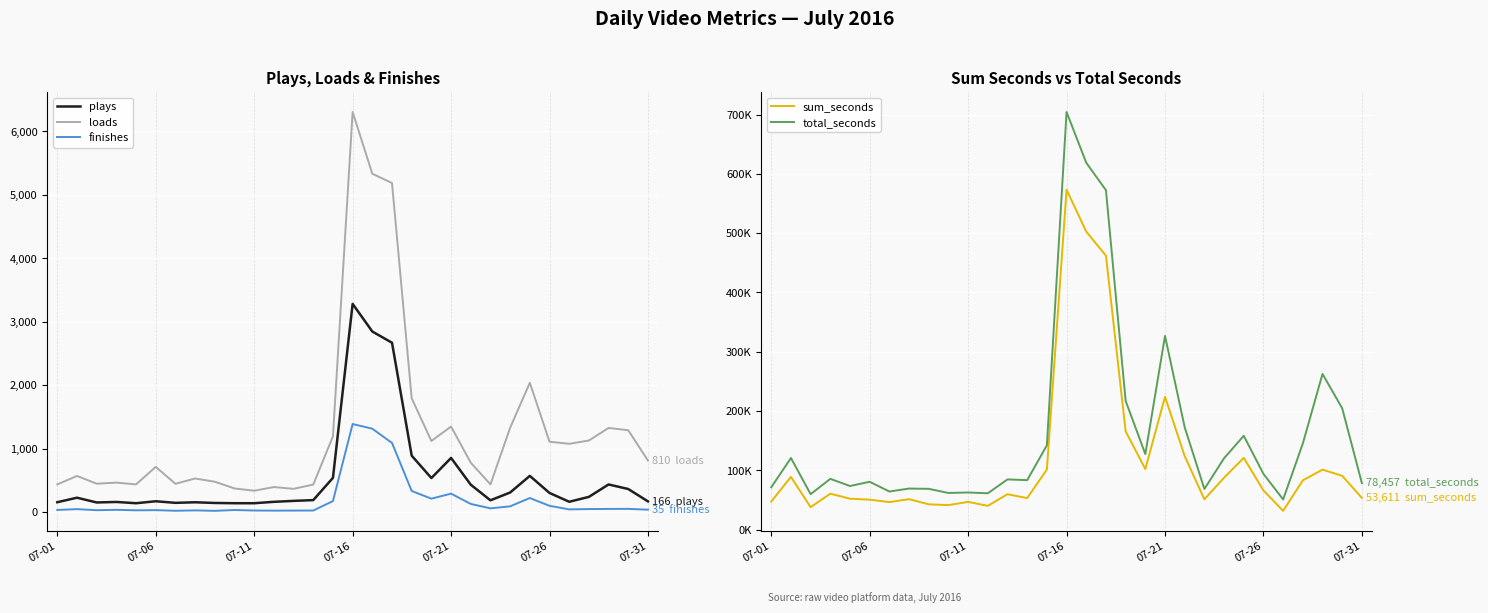

Where does the loads series first go above 776?

14